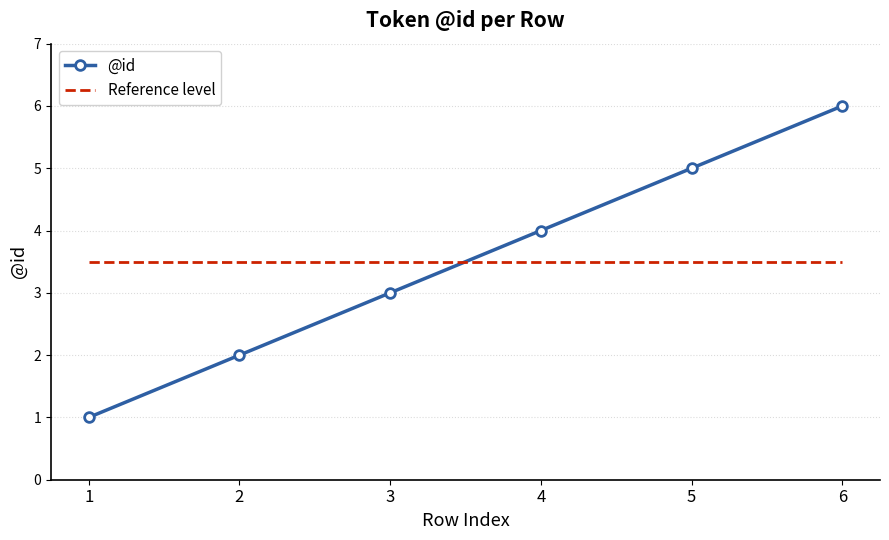

How many series are shown in this chart?

2